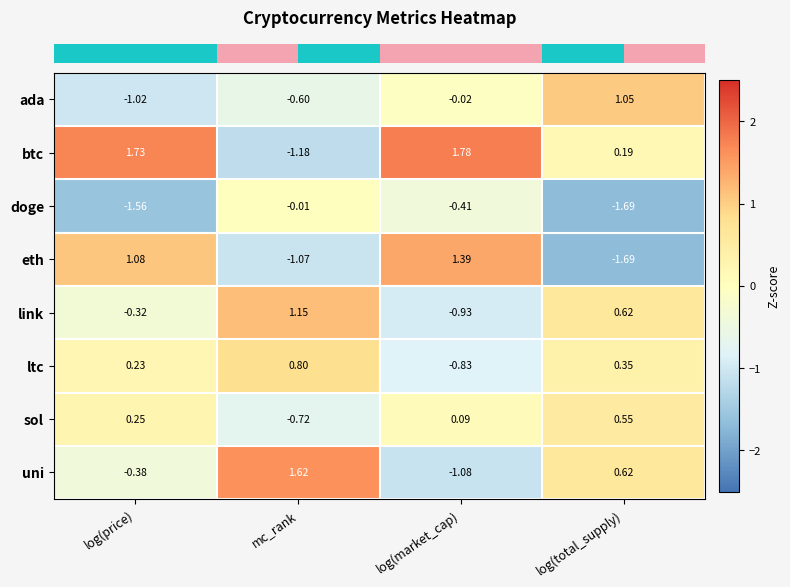

At which category does the chart reach its minimum across all series?

log(total_supply)